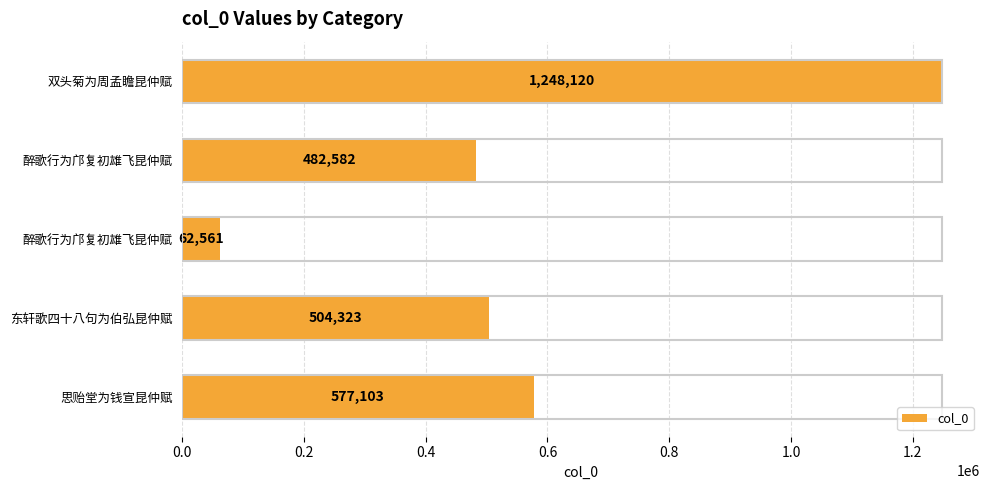

Are the bars horizontal?

Yes